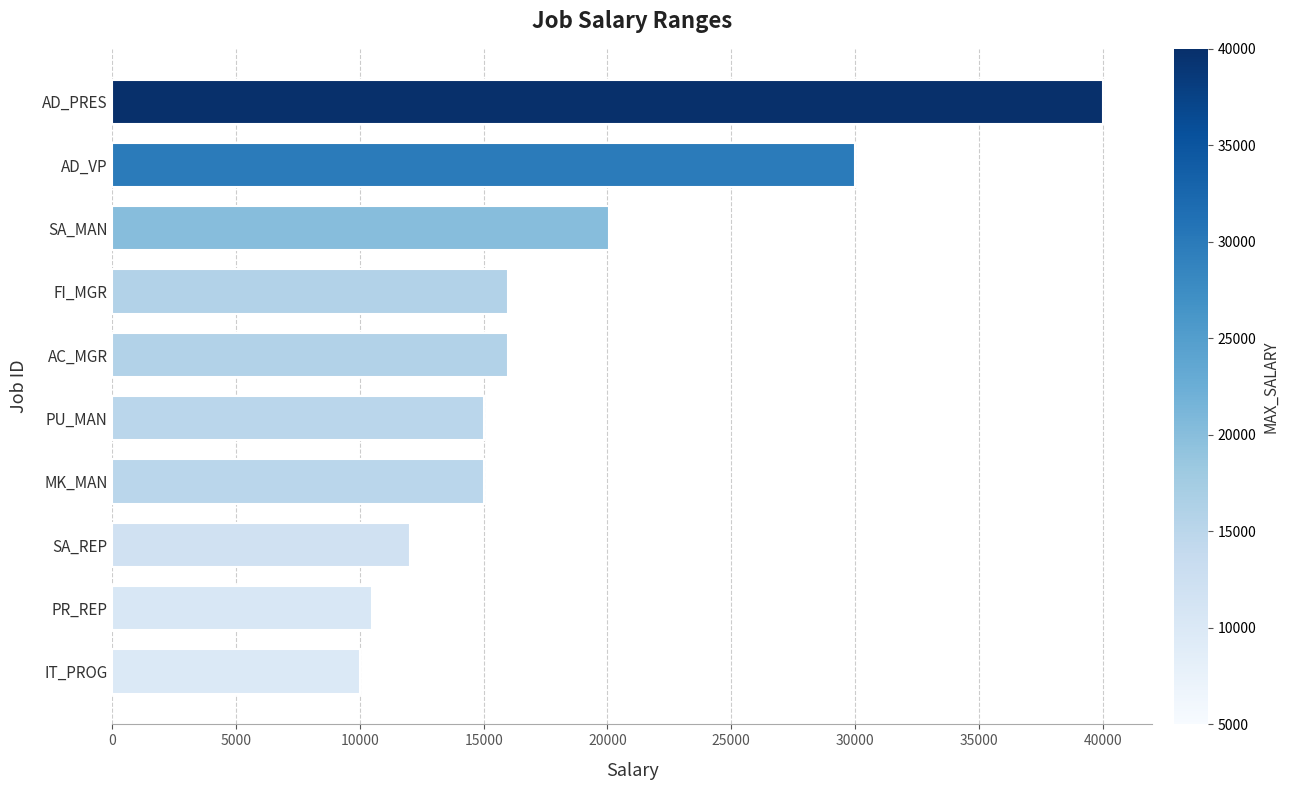

Where is the data nearest to the value 25000?

SA_MAN